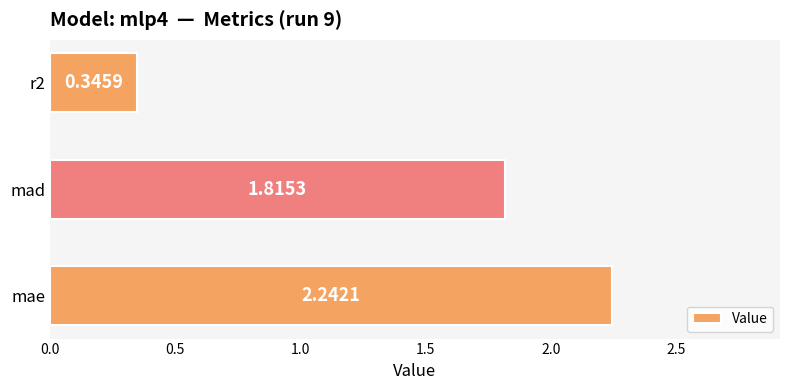

List the labels in order of value, smallest first.

r2, mad, mae